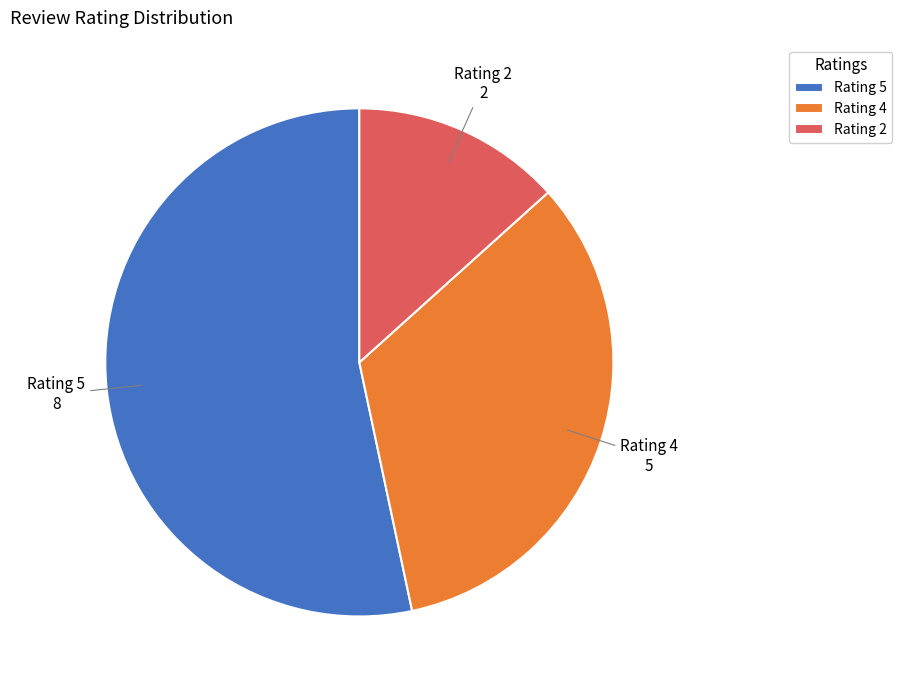

Is it true that Rating 5 is 61% of the pie?

False